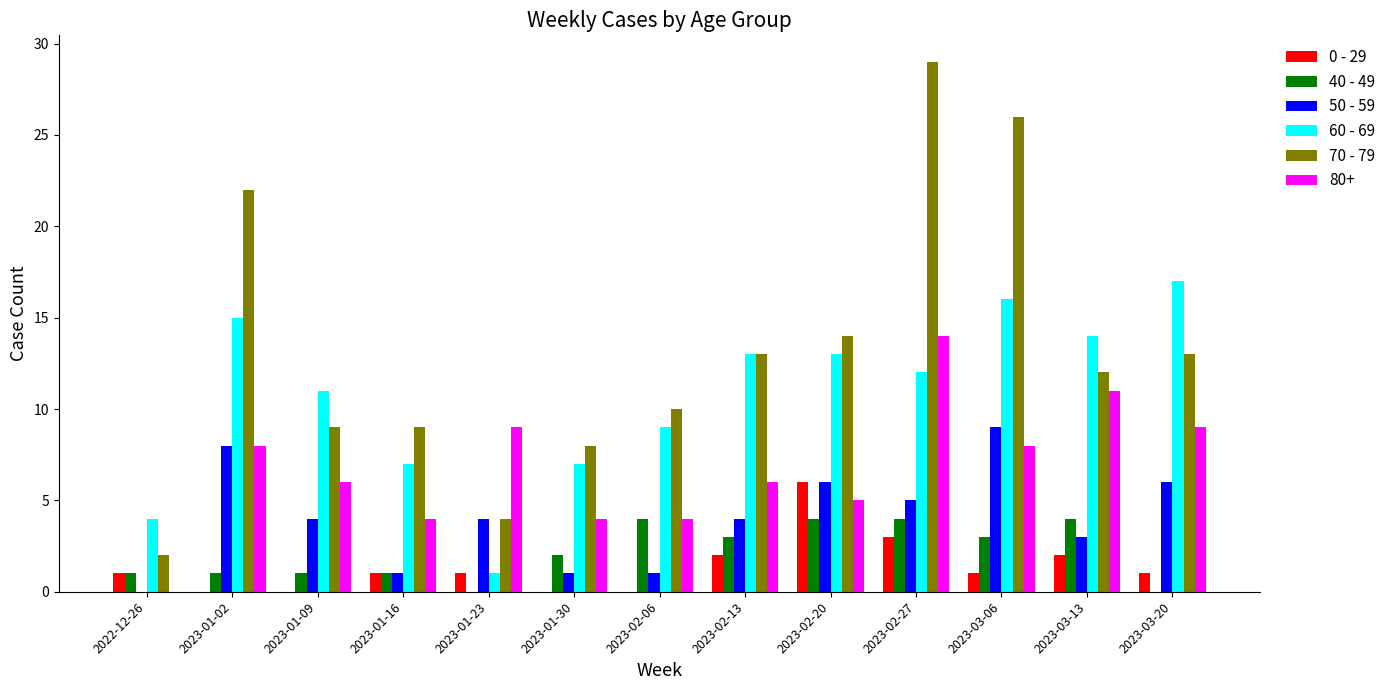

How many data points does each series have?

13